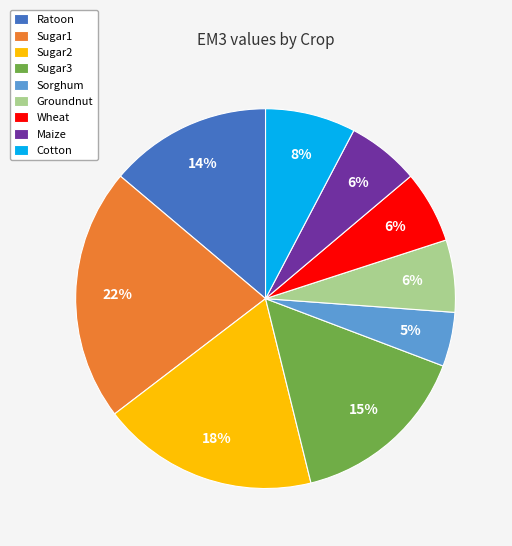

The Sugar3 slice represents 15% of the pie. True or false?

True